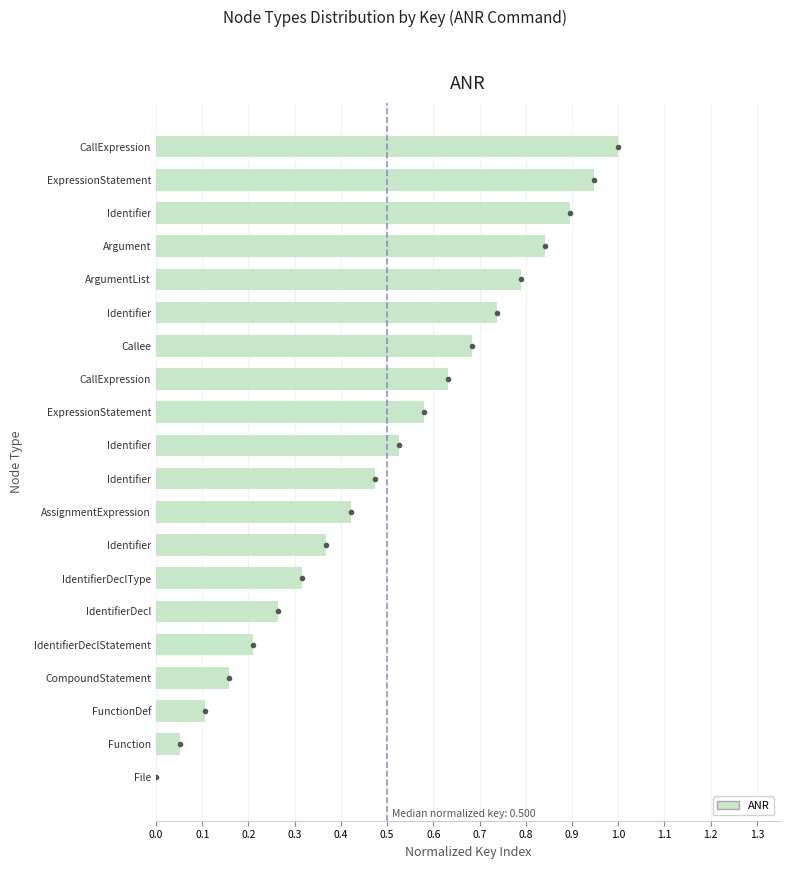

What is the greatest value displayed?

1.0